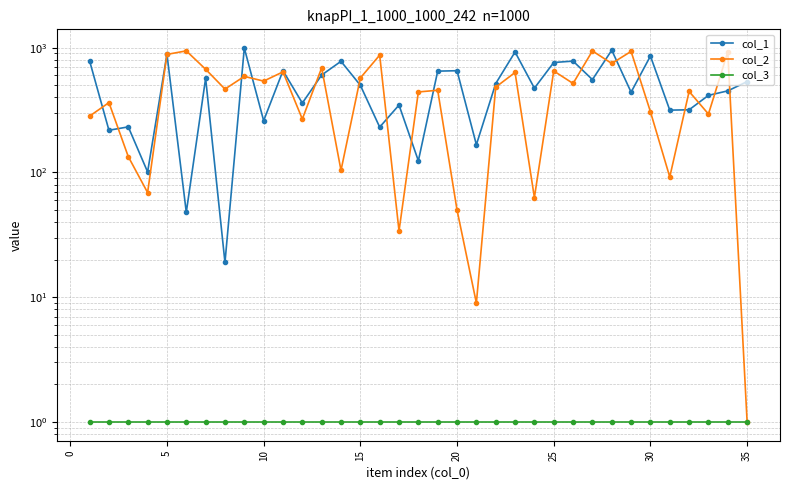

What are all the series names shown in the legend?

col_1, col_2, col_3